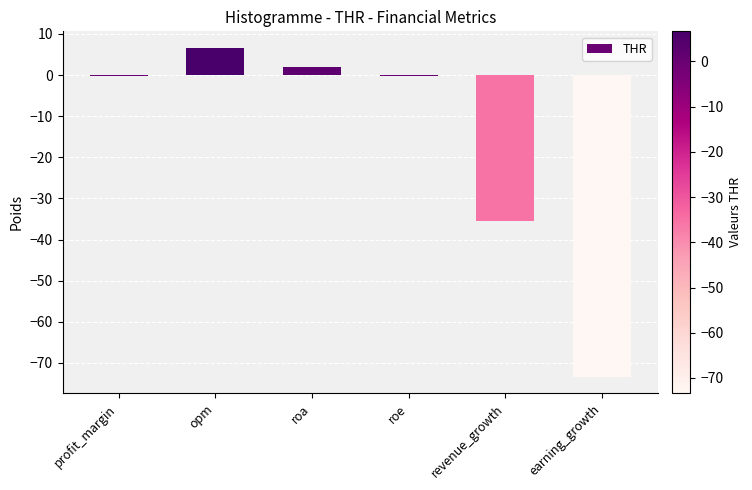

The chart shows a value of 6.6 at opm. True or false?

True